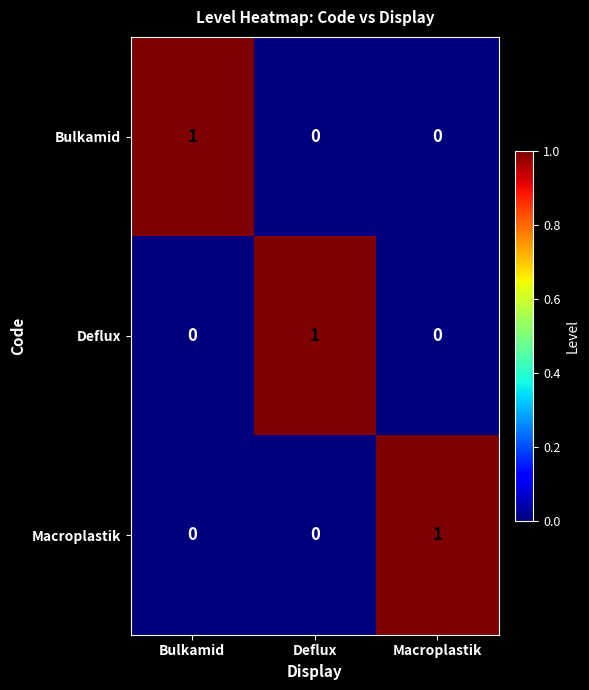

At how many categories does at least one series exceed 0?

3